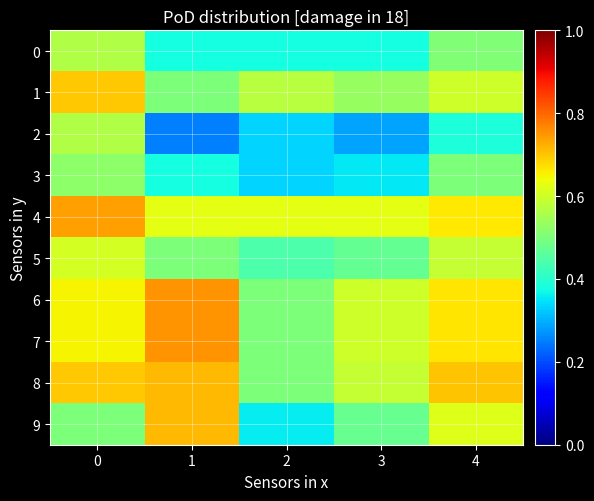

List the series in order of their peak value, highest first.

6, 7, 4, 8, 9, 1, 5, 0, 2, 3